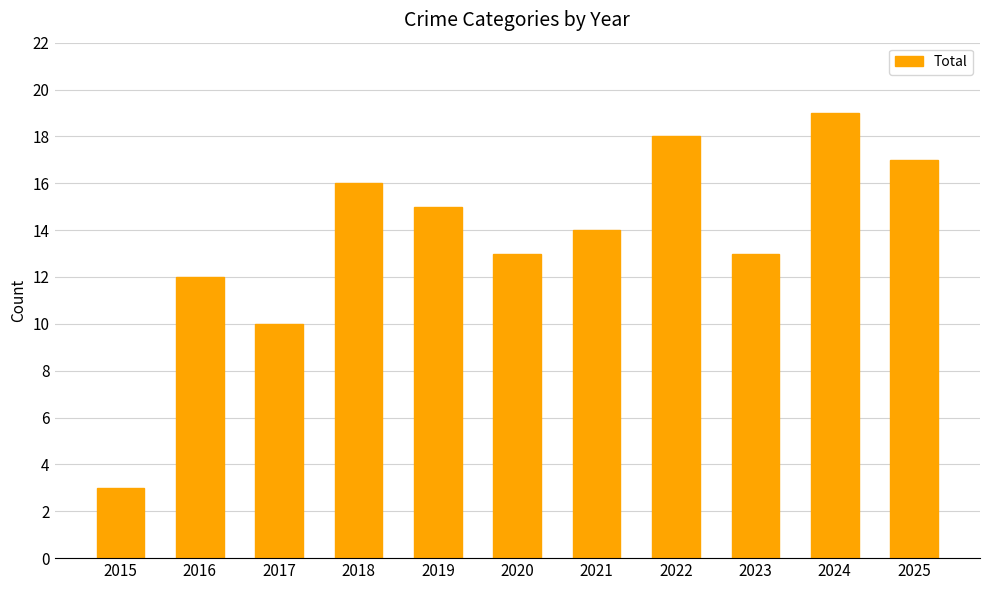

The chart shows a value of 17 at 2025. True or false?

True